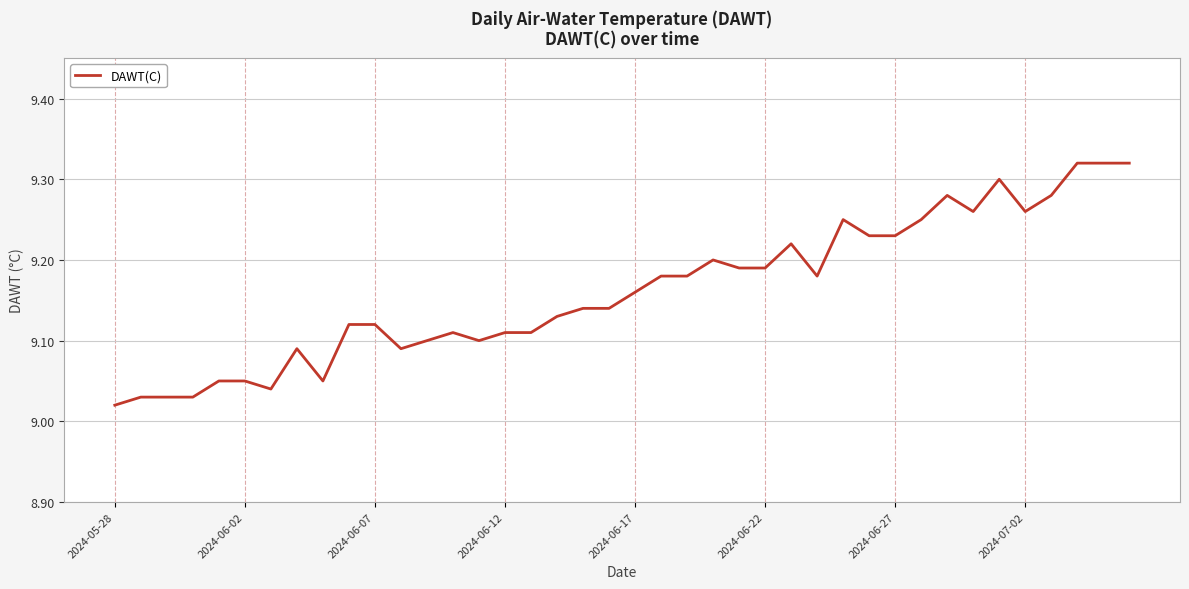

What is the difference between the maximum and minimum values?

0.3